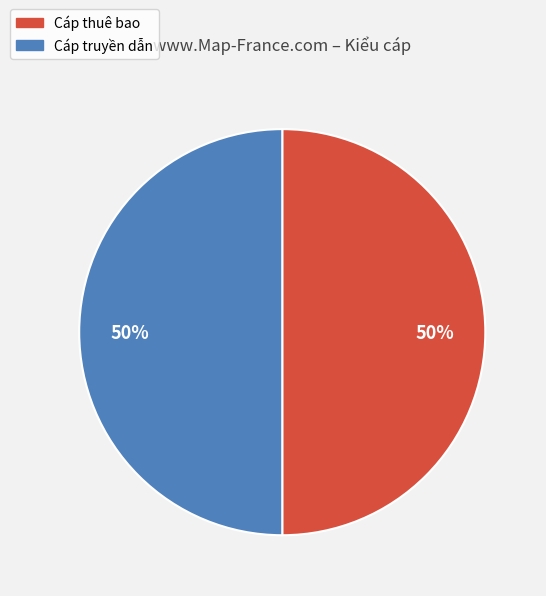

To the nearest percent, what is the average slice percentage?

50%